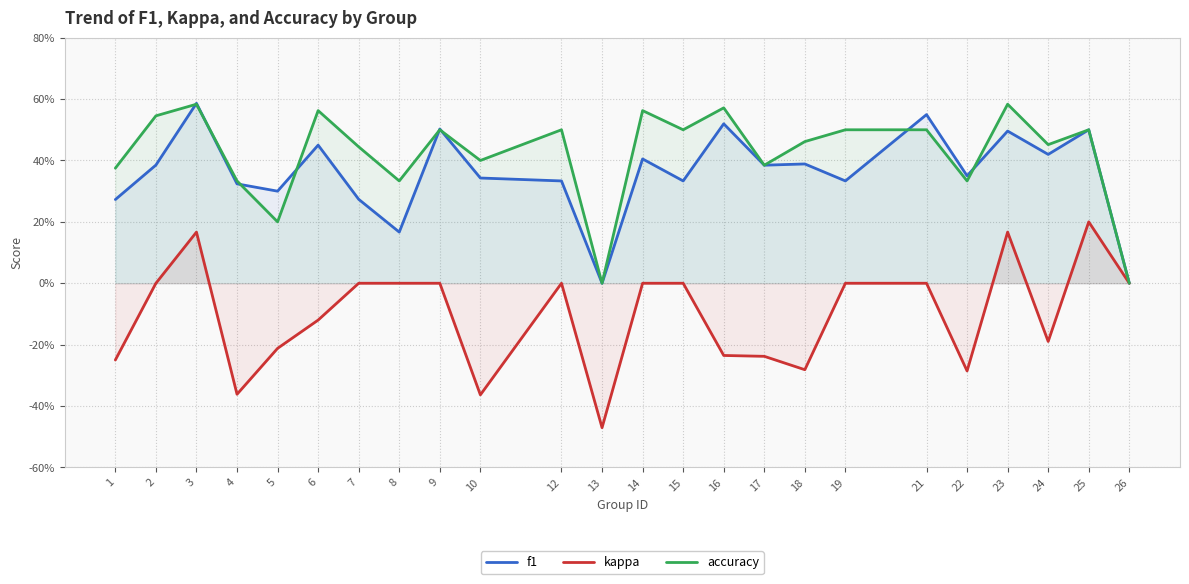

Where is the first local maximum for accuracy?

3